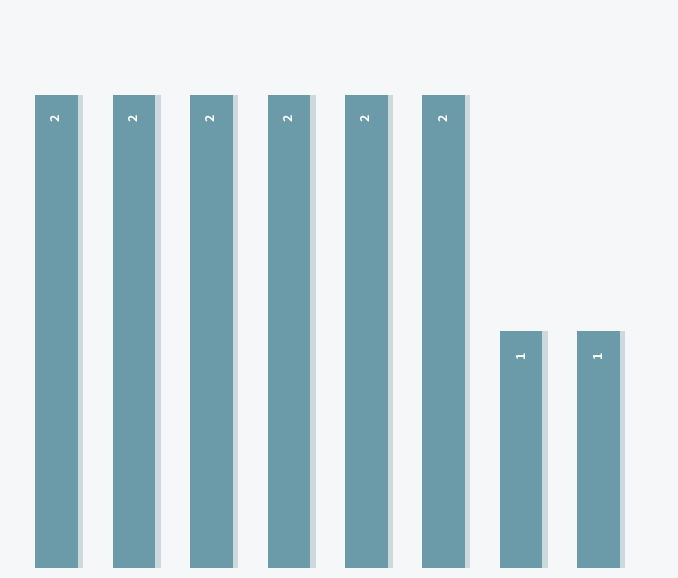

What is the value of the 3rd bar from the left?

2